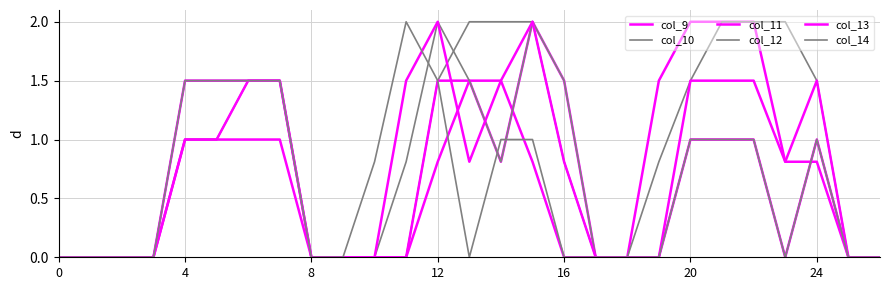

True or false: col_13 and col_9 intersect in this chart.

True